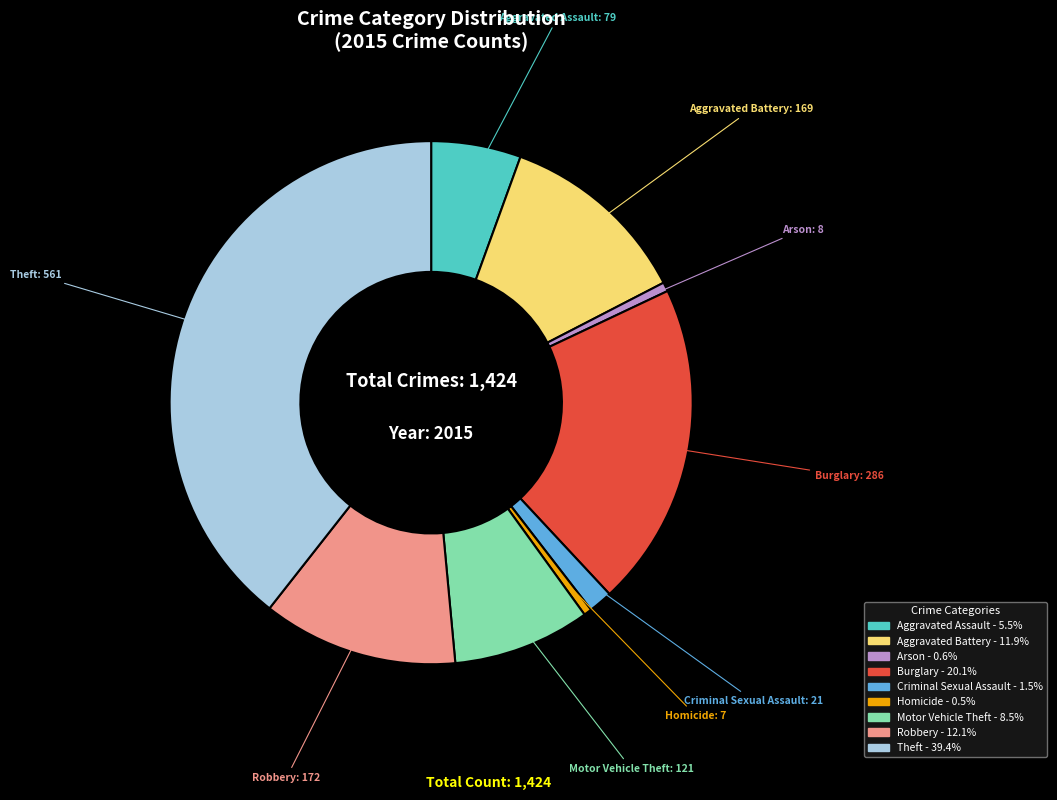

Do Homicide and Motor Vehicle Theft together represent more than half of the pie?

No